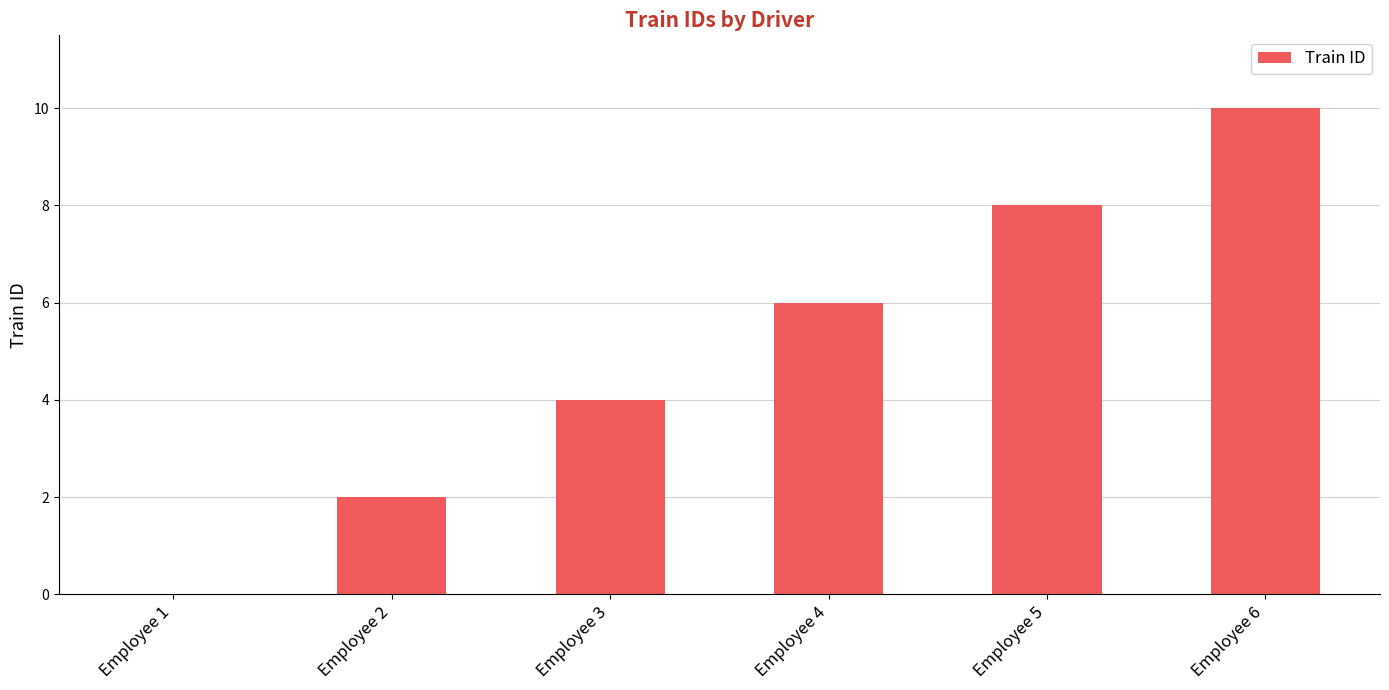

The value at Employee 2 is 2. True or false?

True